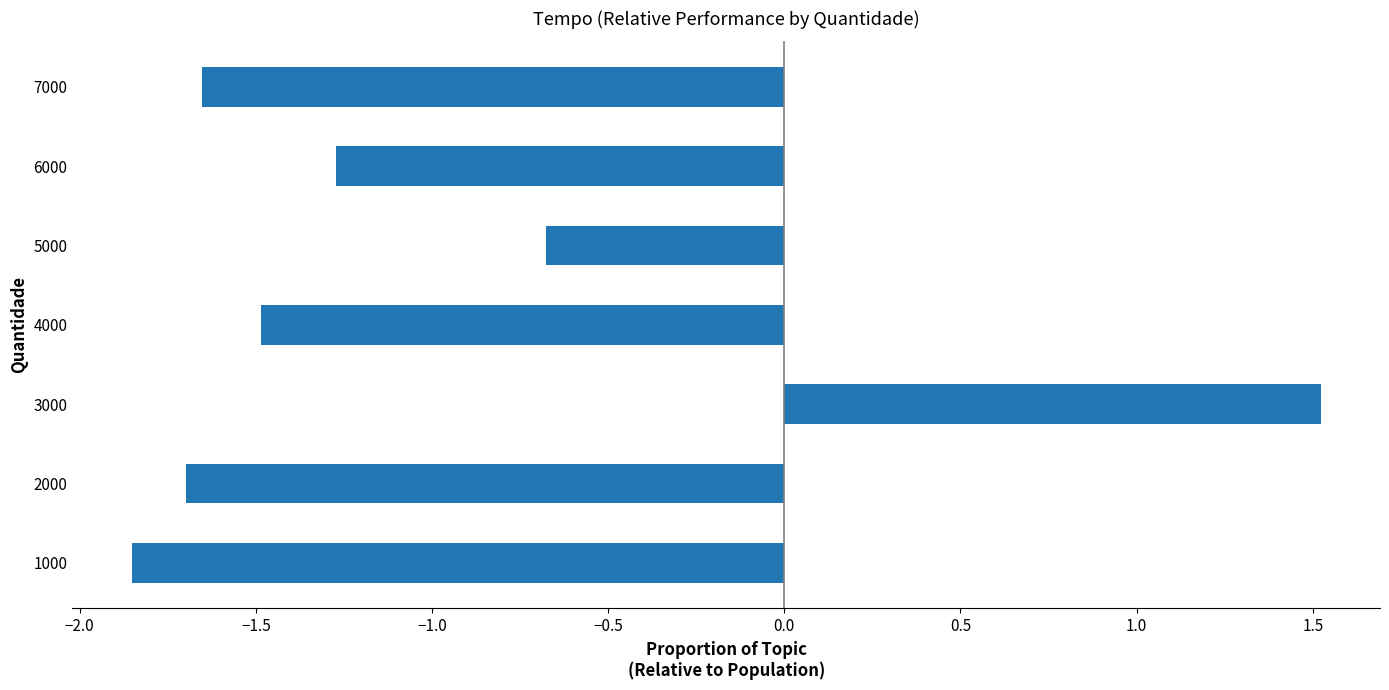

How many positive values are there?

1